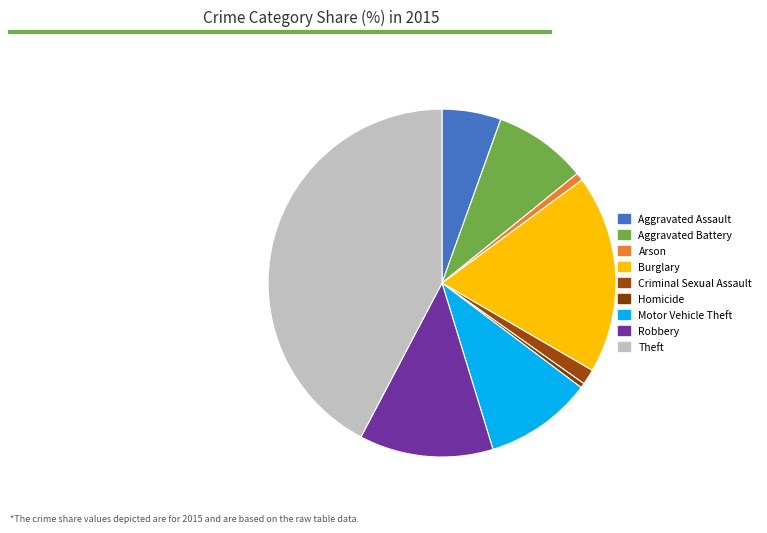

Which has a higher value, Burglary or Aggravated Assault?

Burglary